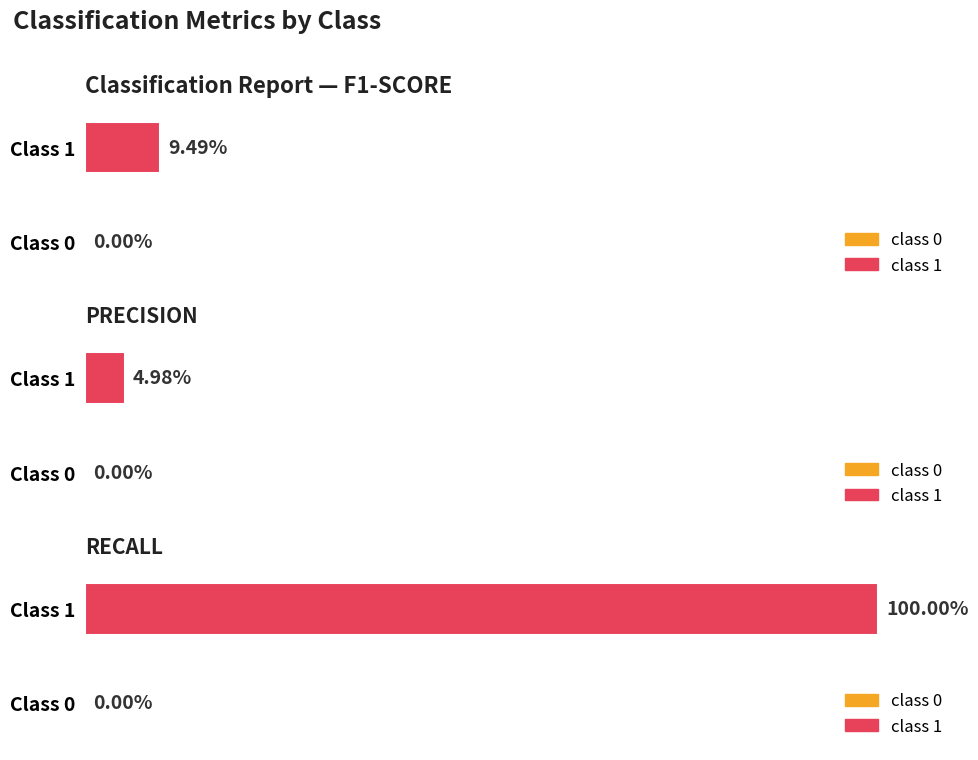

How many bars are there in each group?

3